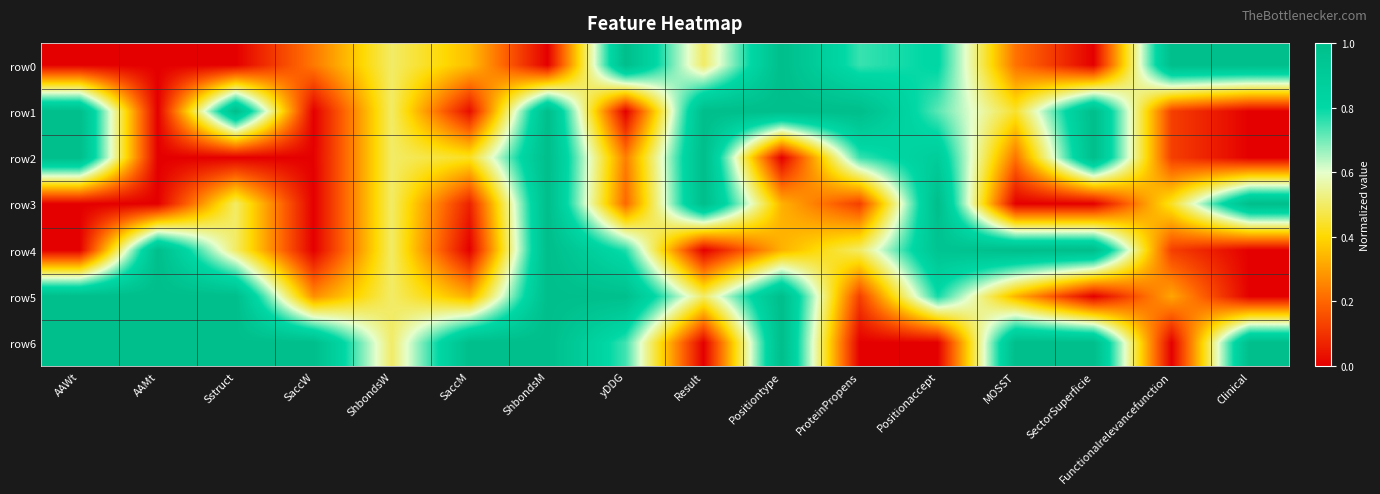

At which category is the sum across all series the highest?

ShbondsM